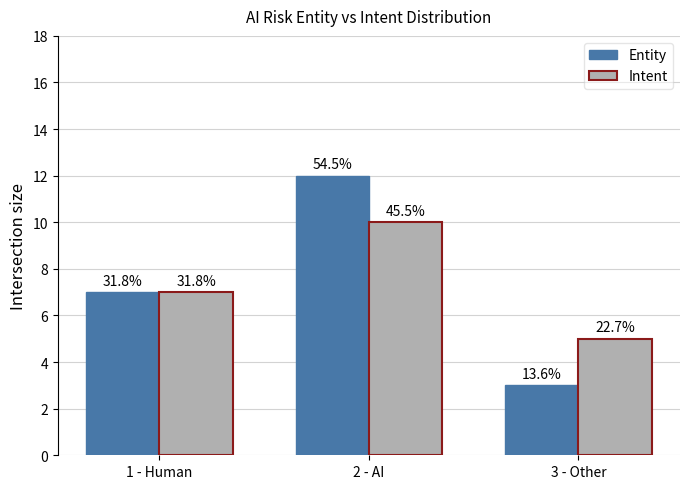

Is it true that Intent equals 3 at 1 - Human?

False